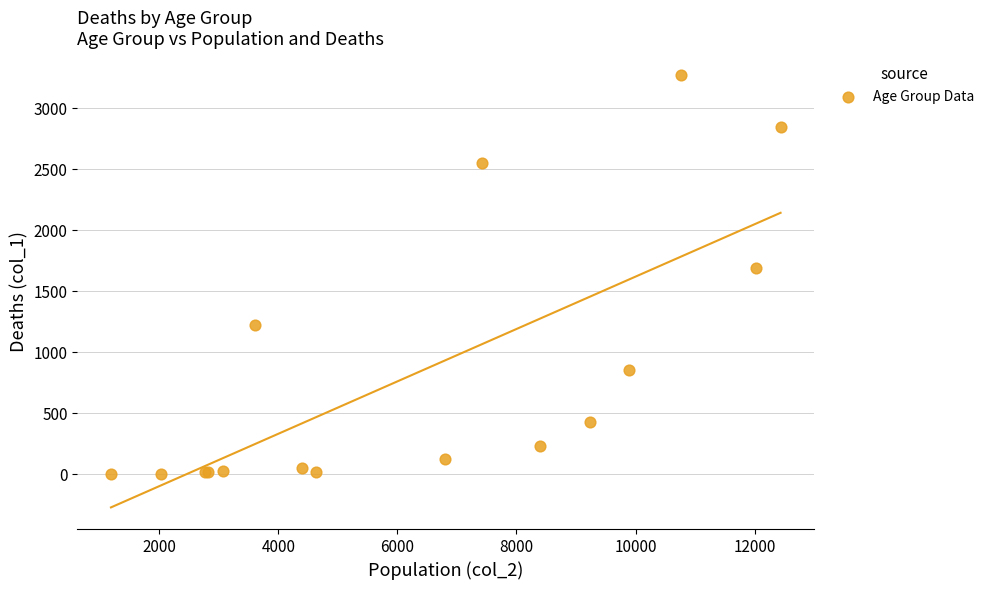

What Y value in the scatter plot is closest to 1638?

1690